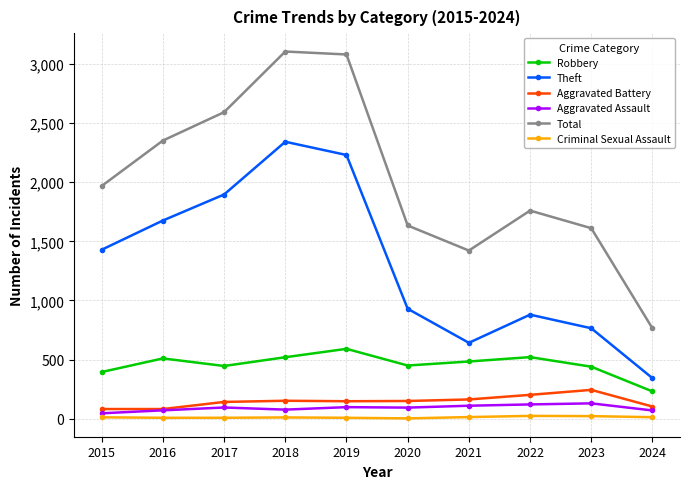

Which series changed the most between 2017 and 2022?

Theft